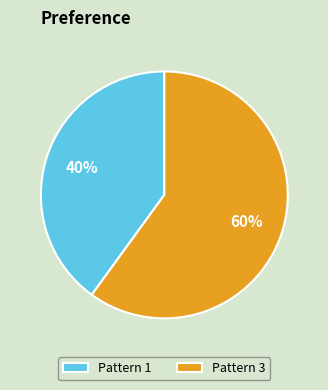

Do Pattern 1 and Pattern 3 together represent more than half of the pie?

Yes